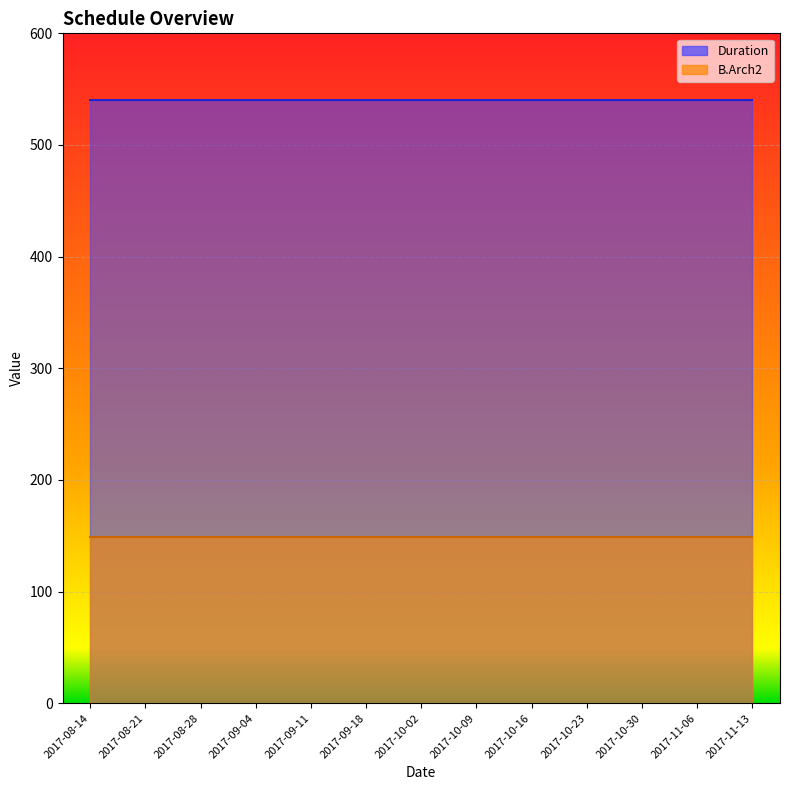

Reading left to right, extract all data points from this chart.

Duration: 2017-08-14=540	2017-08-21=540	2017-08-28=540	2017-09-04=540	2017-09-11=540	2017-09-18=540	2017-10-02=540	2017-10-09=540	2017-10-16=540	2017-10-23=540	2017-10-30=540	2017-11-06=540	2017-11-13=540
B.Arch2: 2017-08-14=149	2017-08-21=149	2017-08-28=149	2017-09-04=149	2017-09-11=149	2017-09-18=149	2017-10-02=149	2017-10-09=149	2017-10-16=149	2017-10-23=149	2017-10-30=149	2017-11-06=149	2017-11-13=149